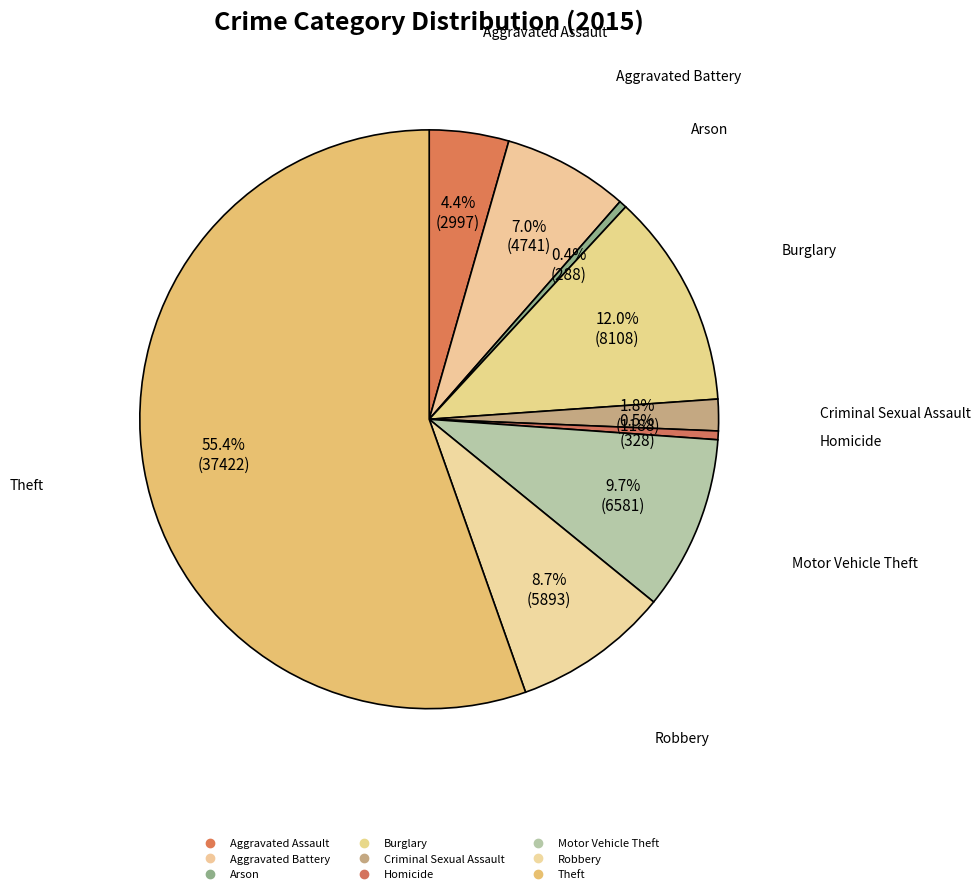

Is the sum of Aggravated Battery and Arson greater than half?

No